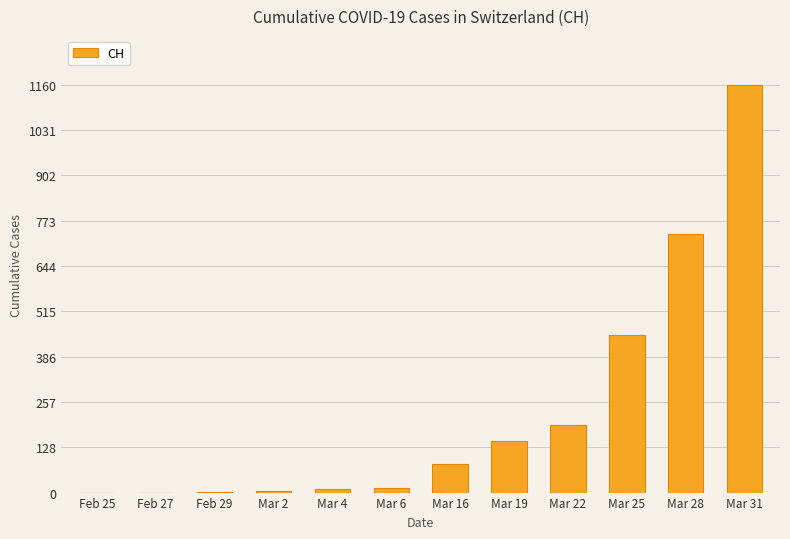

True or false: the data shows 736 at Mar 28.

True